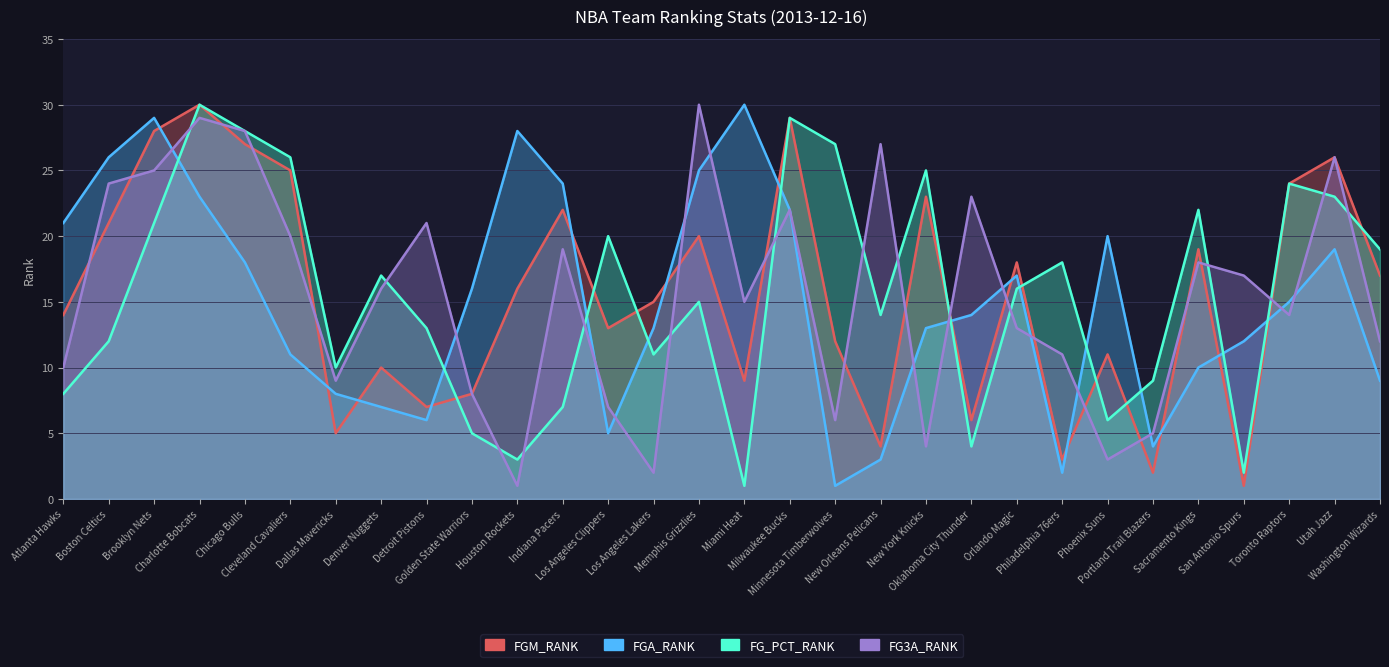

How many lines are shown in the chart?

4